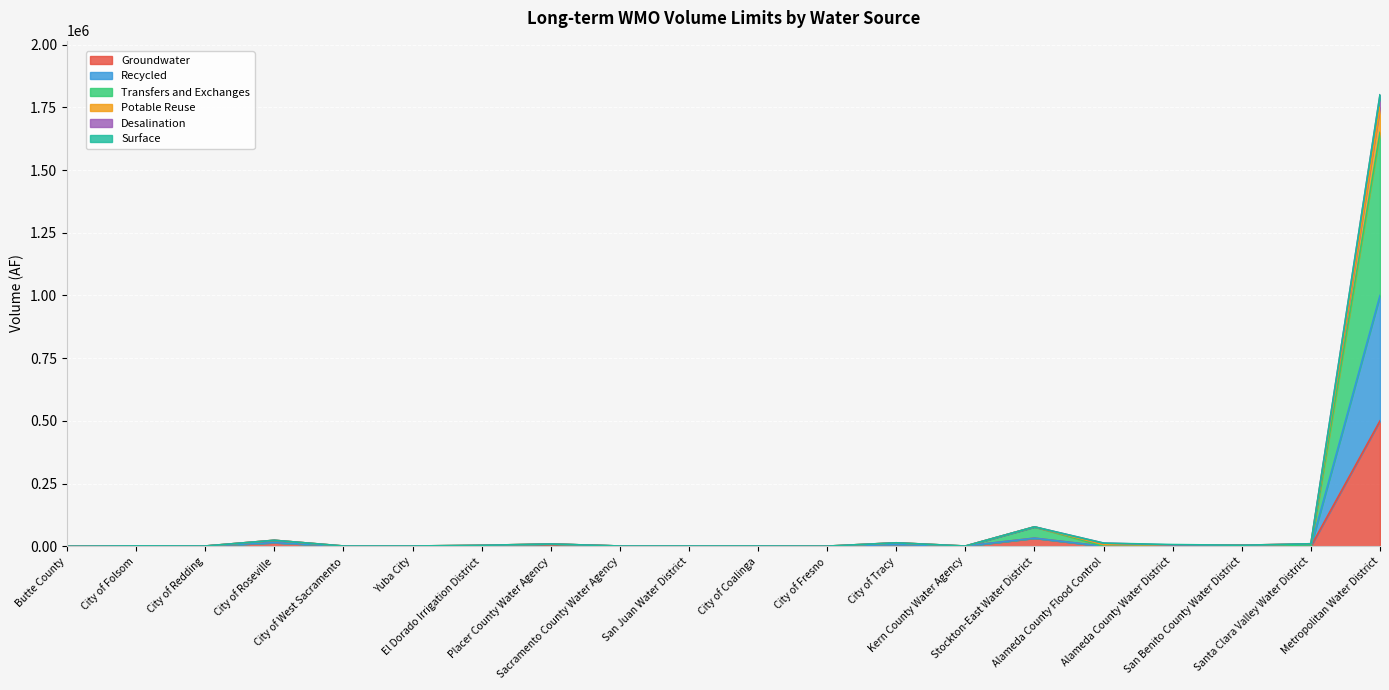

How many lines are shown in the chart?

6